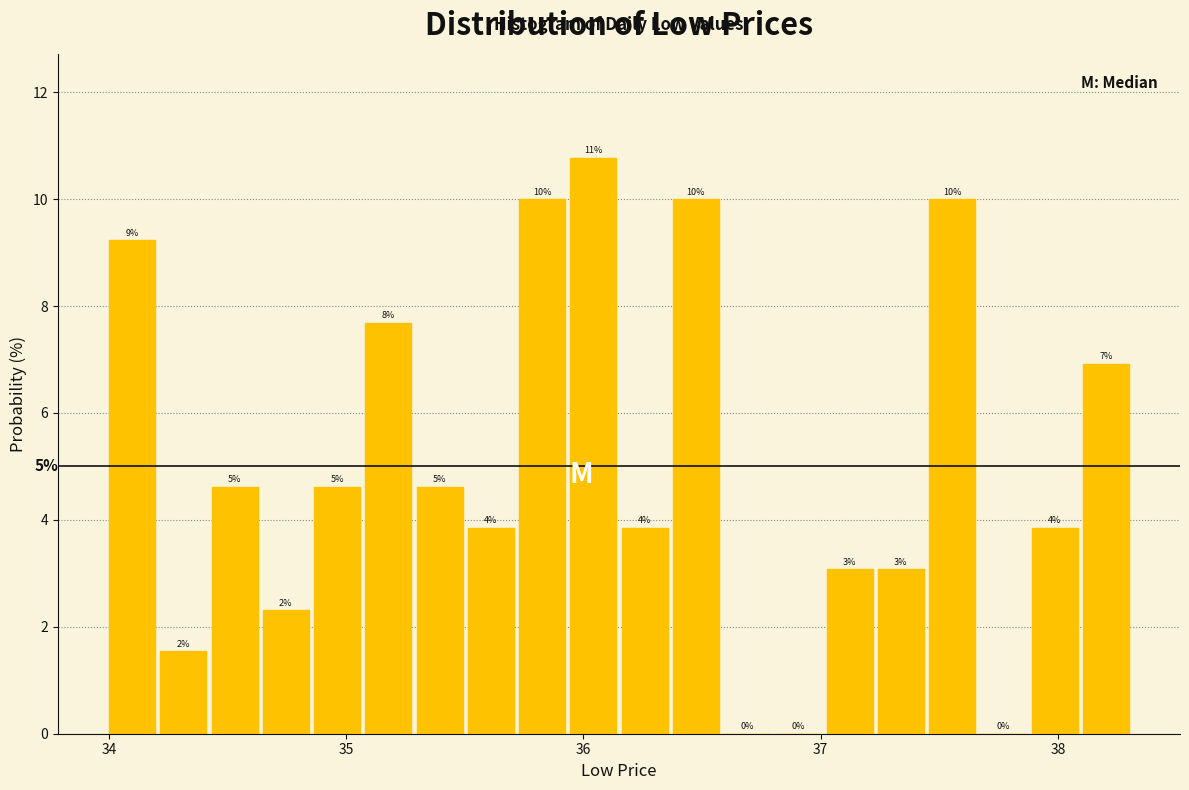

Around what value on the x-axis is the tallest bar? Give the approximate position of its centre, as read against the axis.

36.0